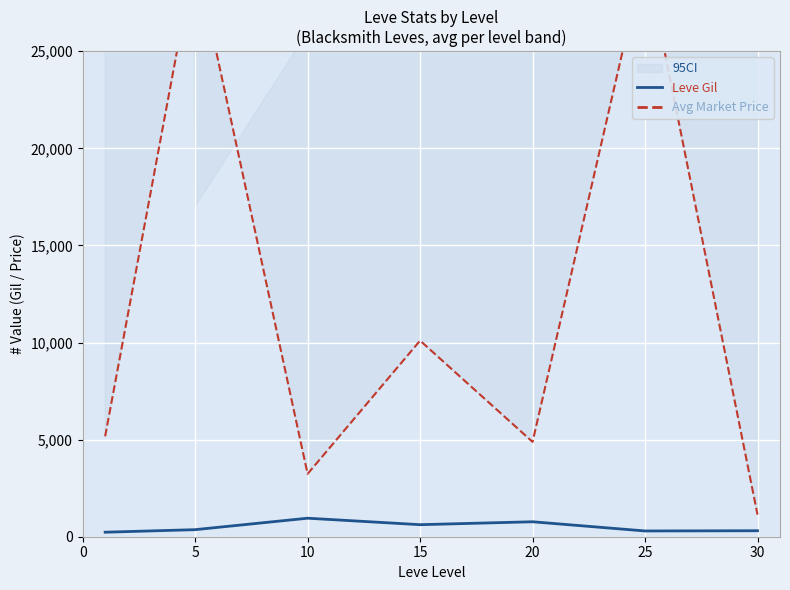

How many lines are shown in the chart?

2